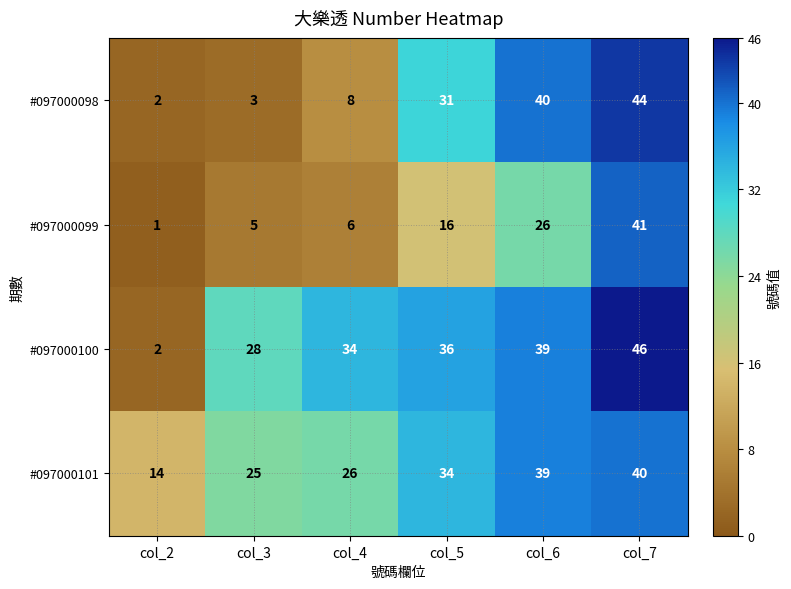

At col_3, list the series in order from largest to smallest.

#097000100, #097000101, #097000099, #097000098